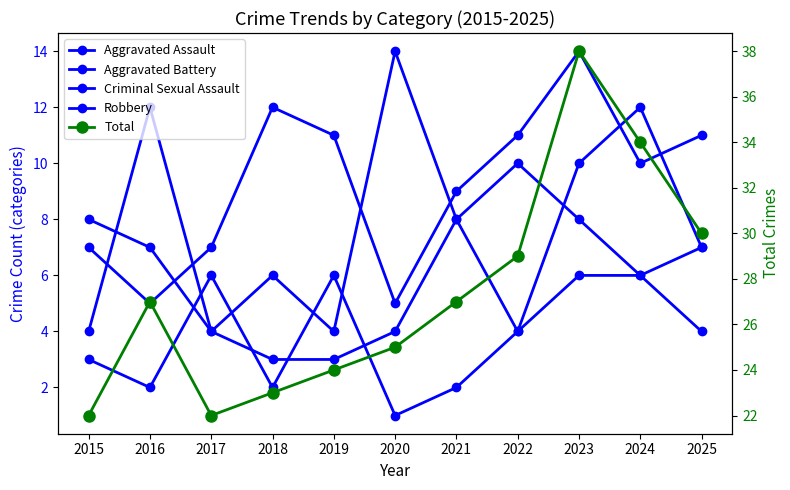

Which series has the largest total across all categories?

Total